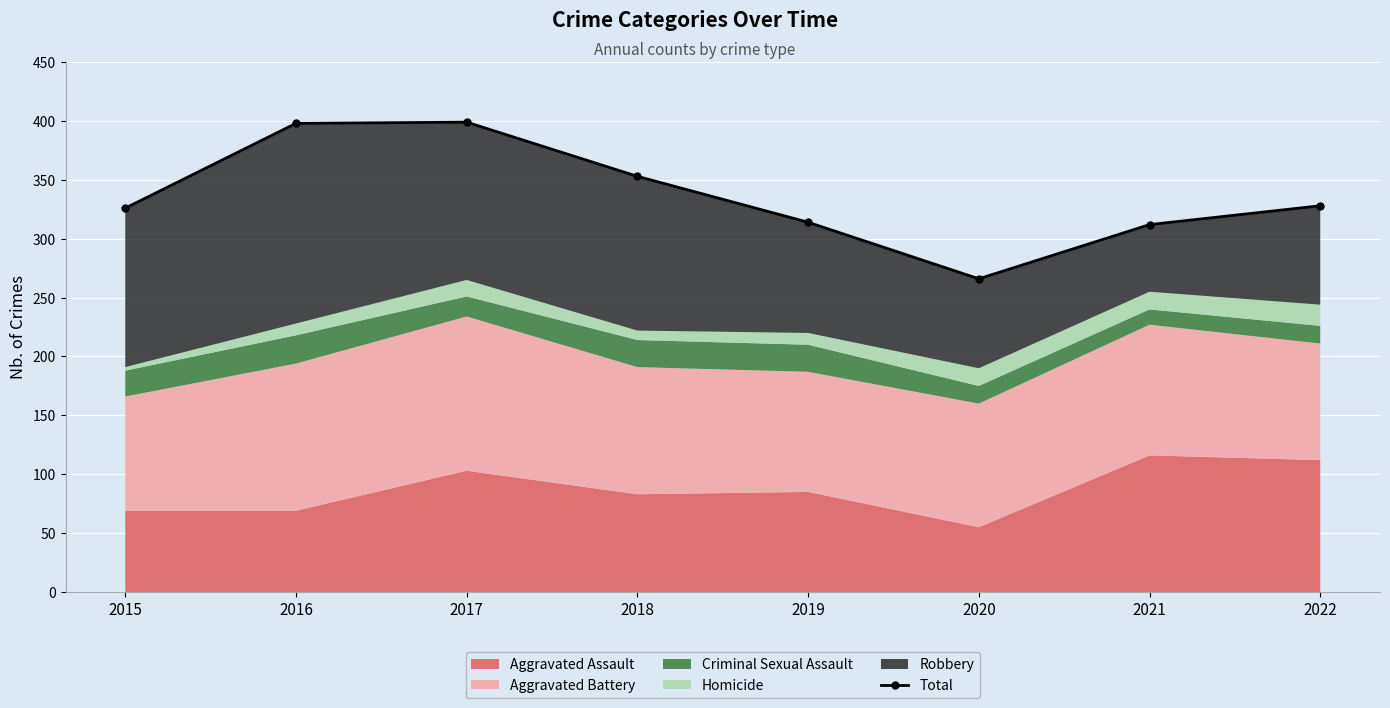

At which label is the value closest to 332?

2022